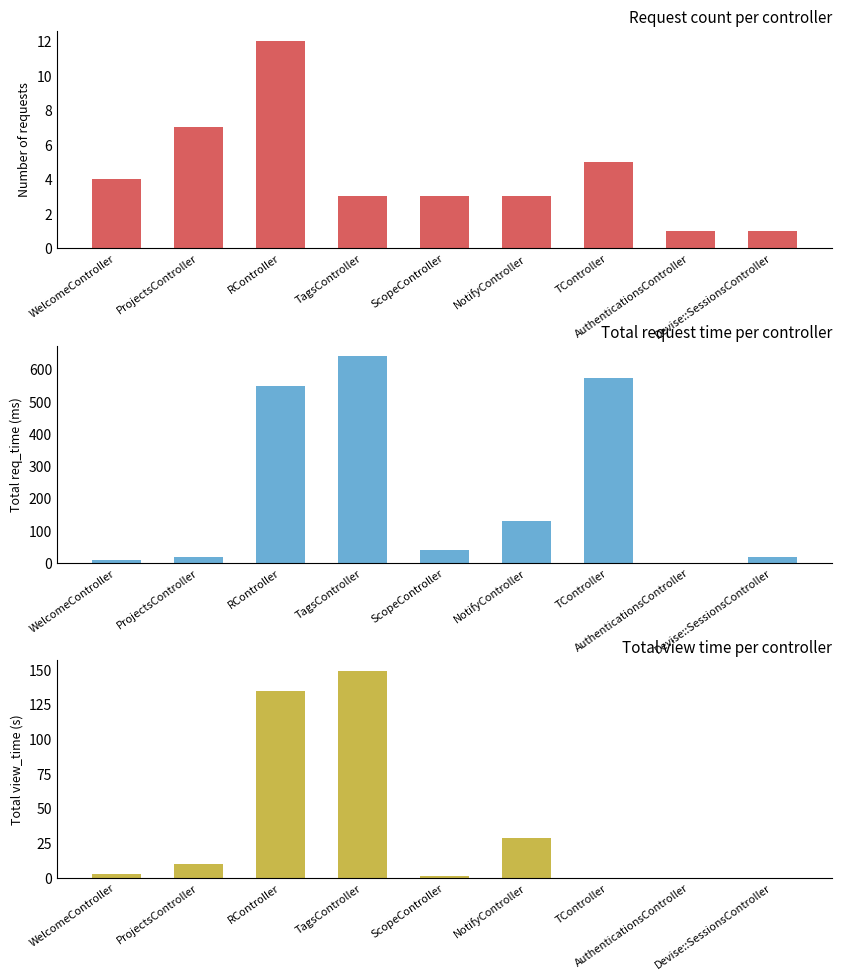

At NotifyController, list the series in order from smallest to largest.

Request count, Total view_time (s), Total req_time (ms)